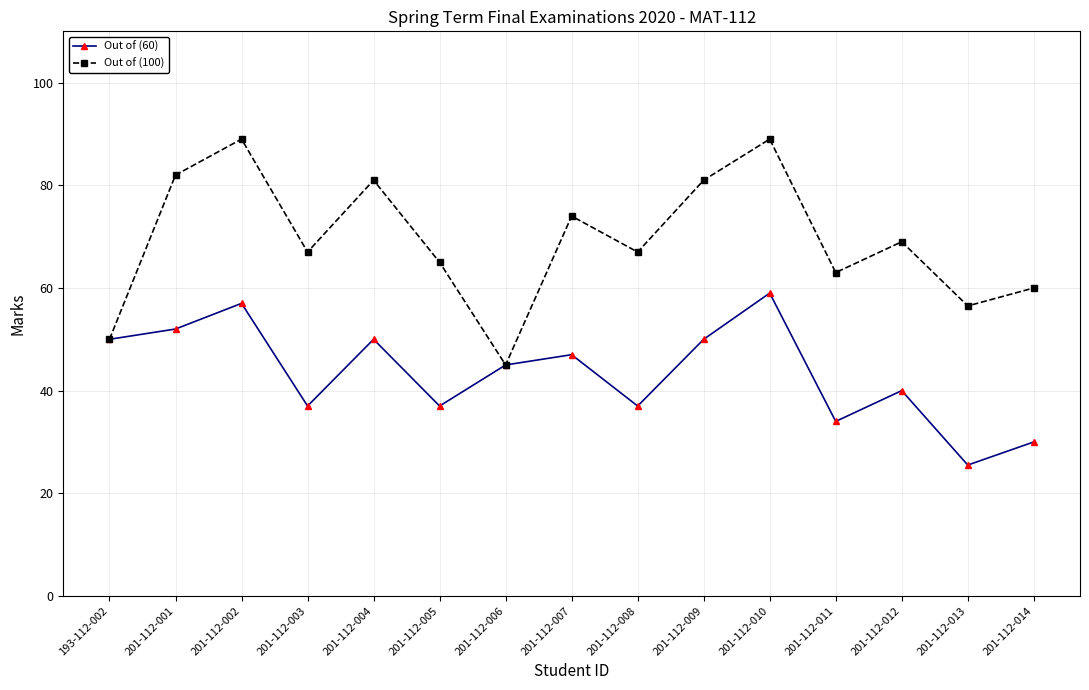

What is the smallest value displayed?

25.5